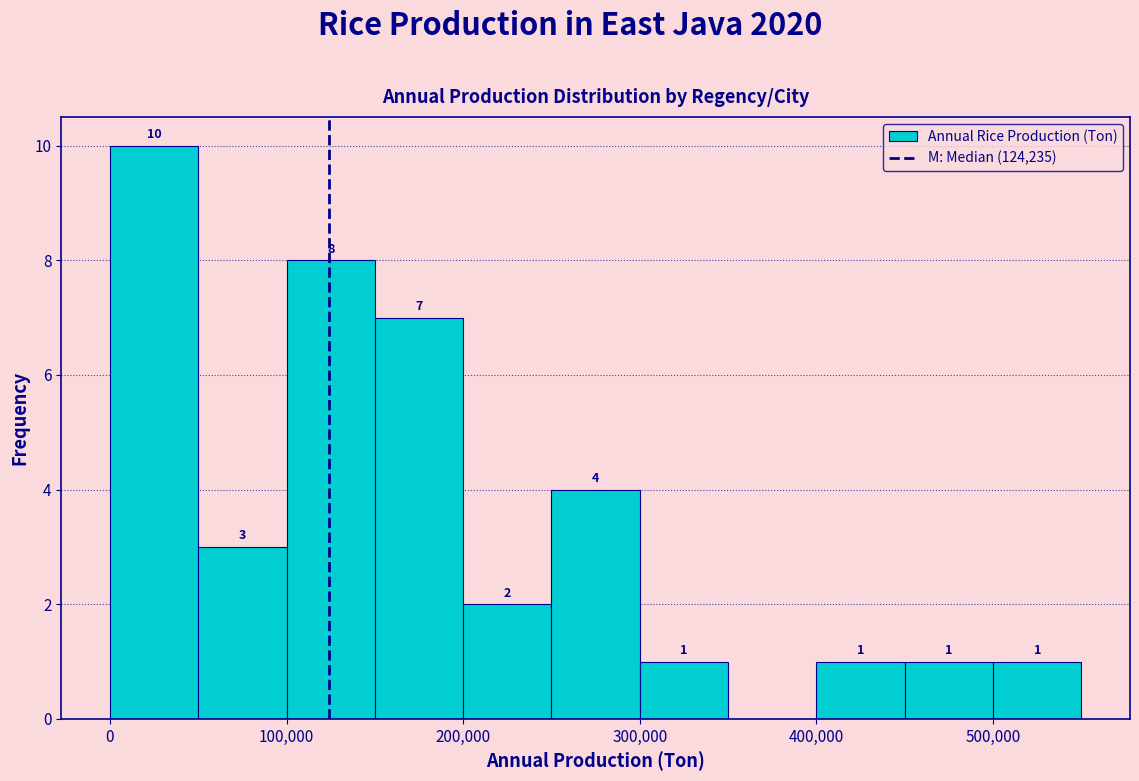

Over which range of the x-axis is the bar tallest?

0 to 50000